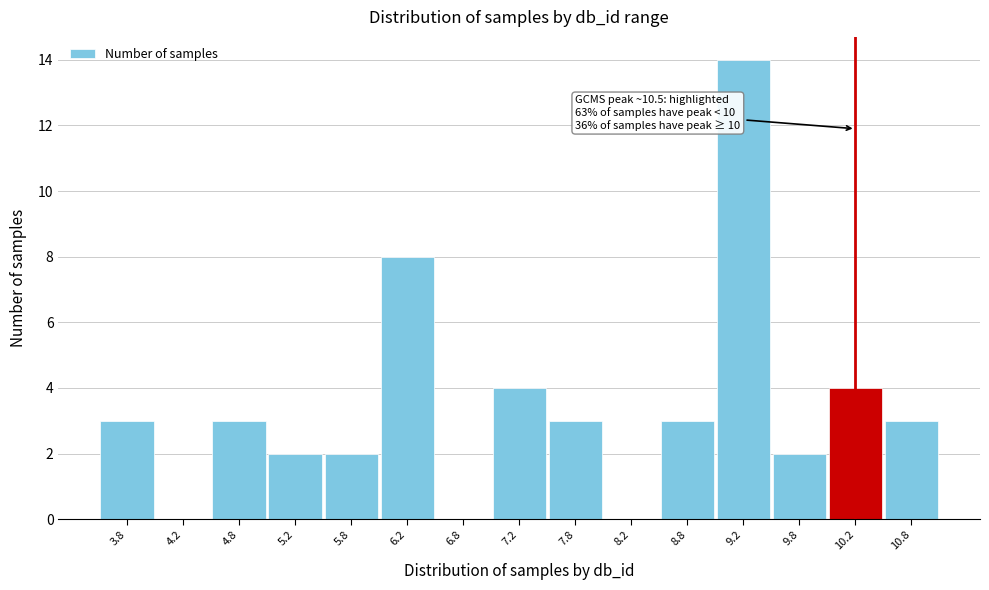

Over which range of the x-axis is the bar tallest?

9.0 to 9.5